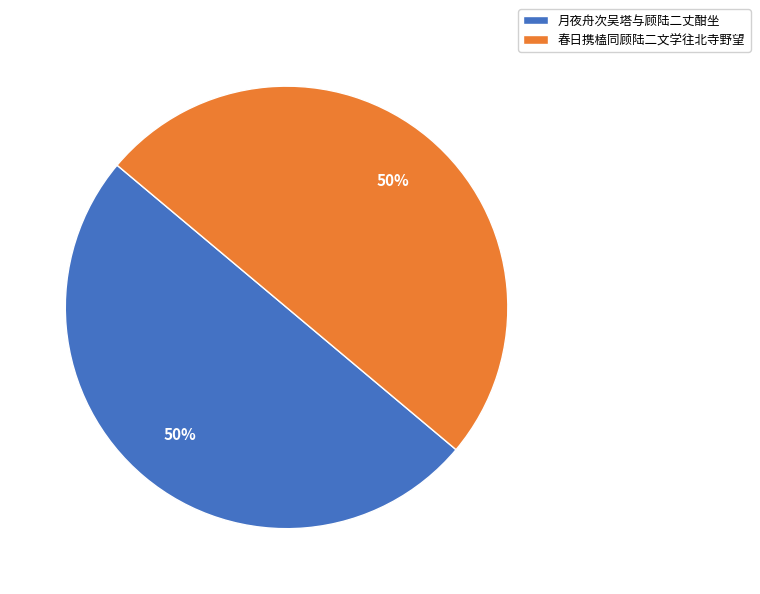

How many segments does this pie chart have?

2